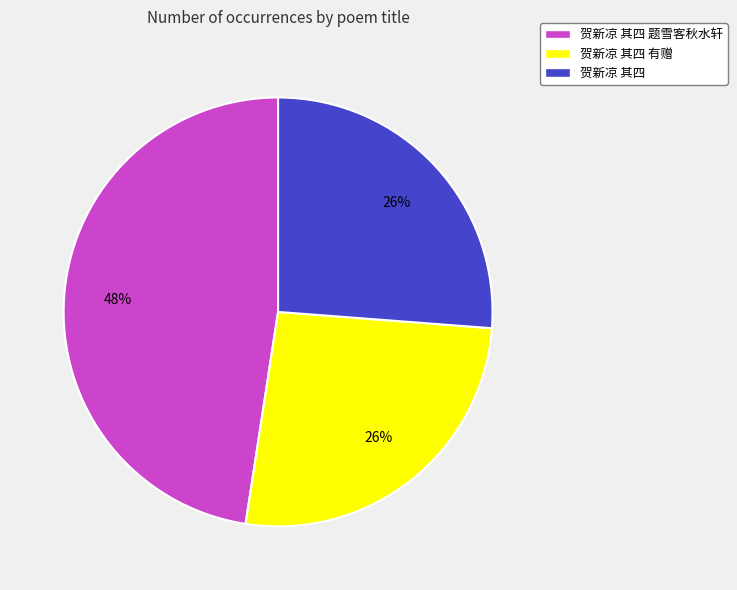

To the nearest percent, what is the combined percentage of 贺新凉 其四 有赠 and 贺新凉 其四 题雪客秋水轩?

74%